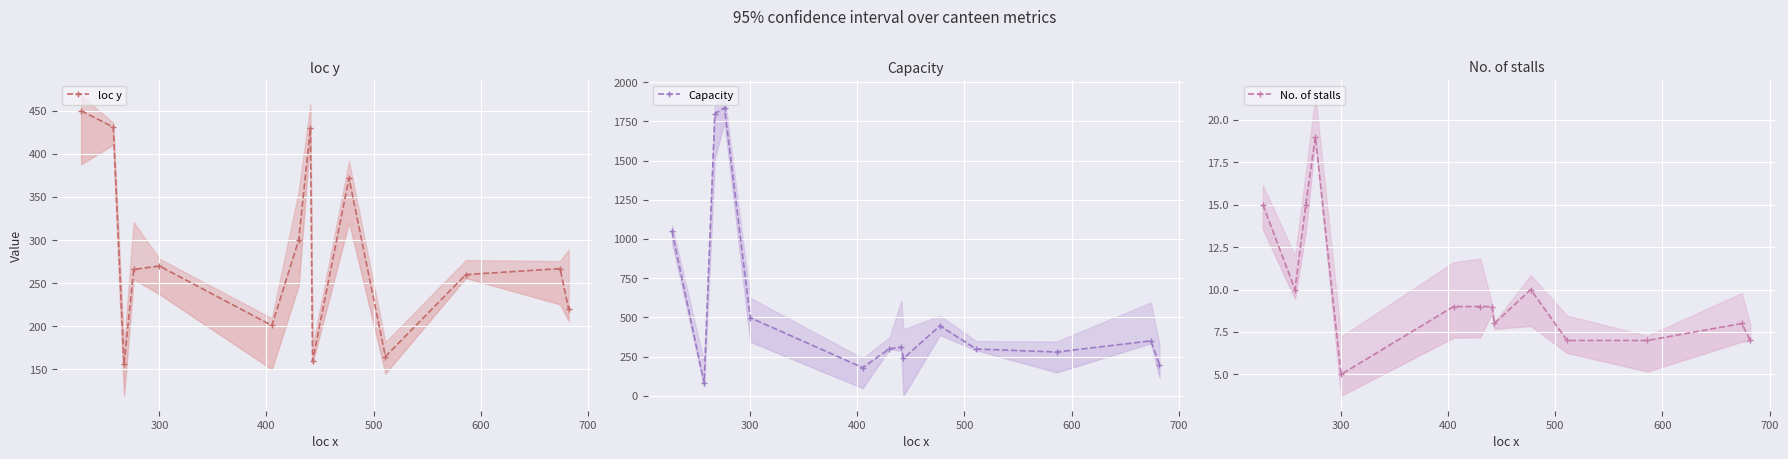

What is the greatest value displayed?

1838